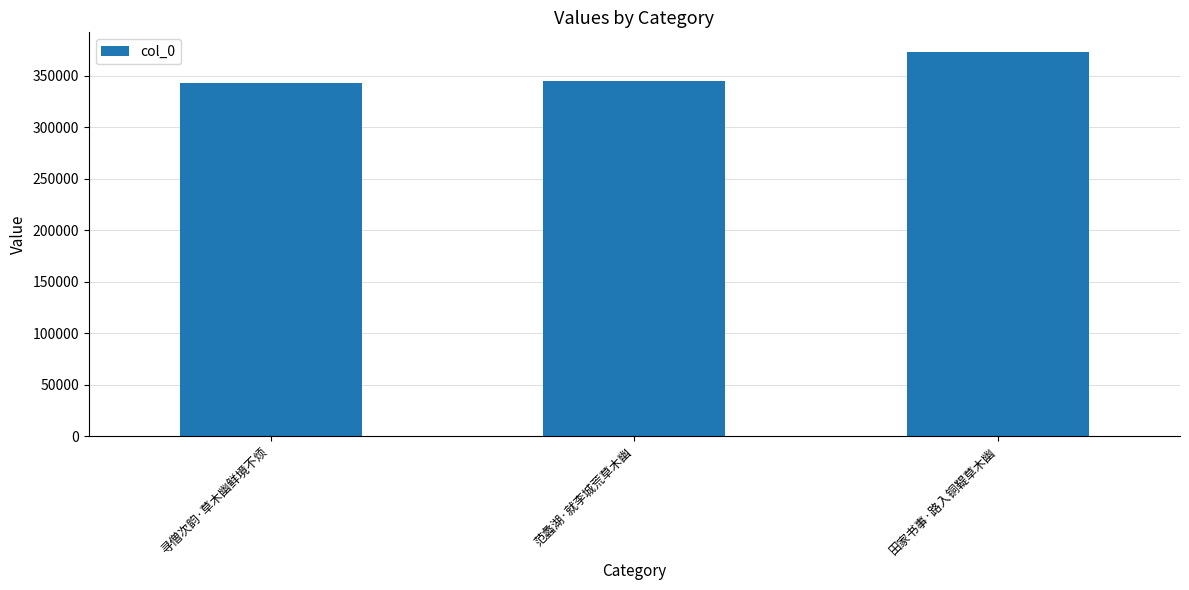

Is it true that the value at 寻僧次韵·草木幽鲜境不烦 is 122502?

False